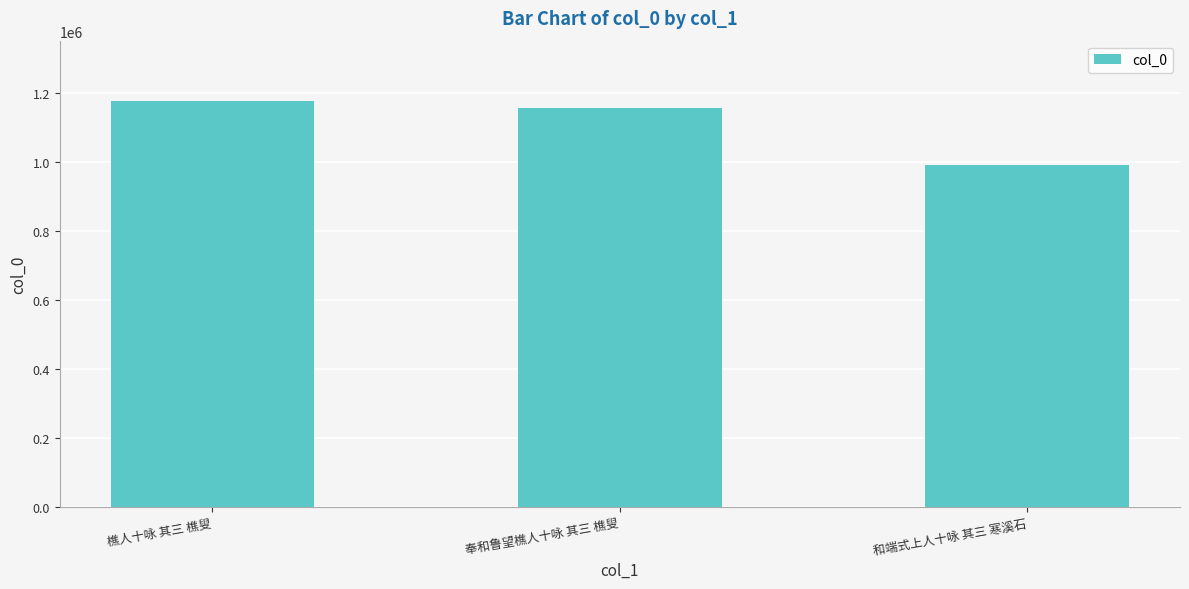

Reading left to right, what are all the values shown in this chart?

樵人十咏 其三 樵叟=1176700	奉和鲁望樵人十咏 其三 樵叟=1158287	和端式上人十咏 其三 寒溪石=992561